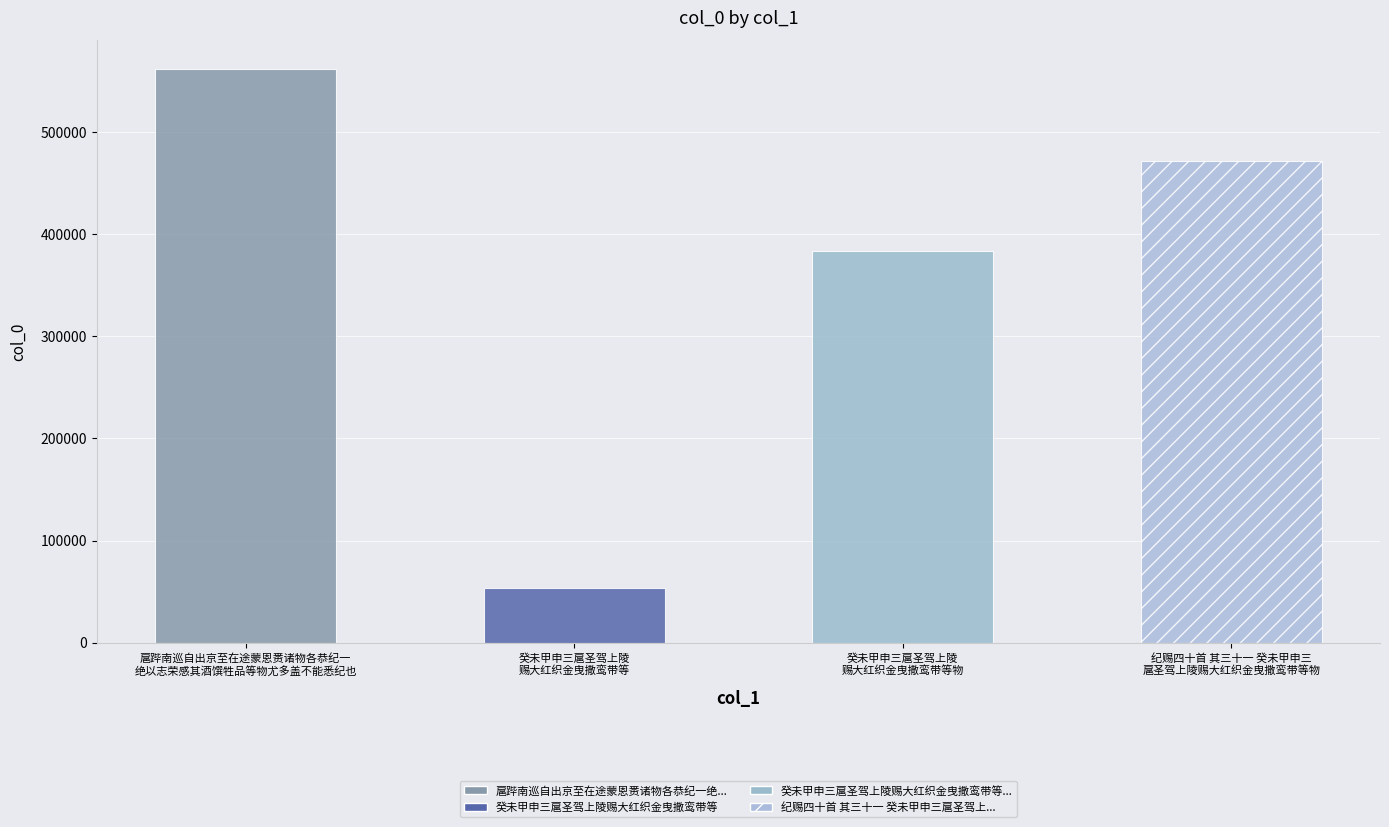

At which label does the data first exceed 471992?

扈跸南巡自出京至在途蒙恩赉诸物各恭纪一绝以志荣感其酒馔牲品等物尤多盖不能悉纪也